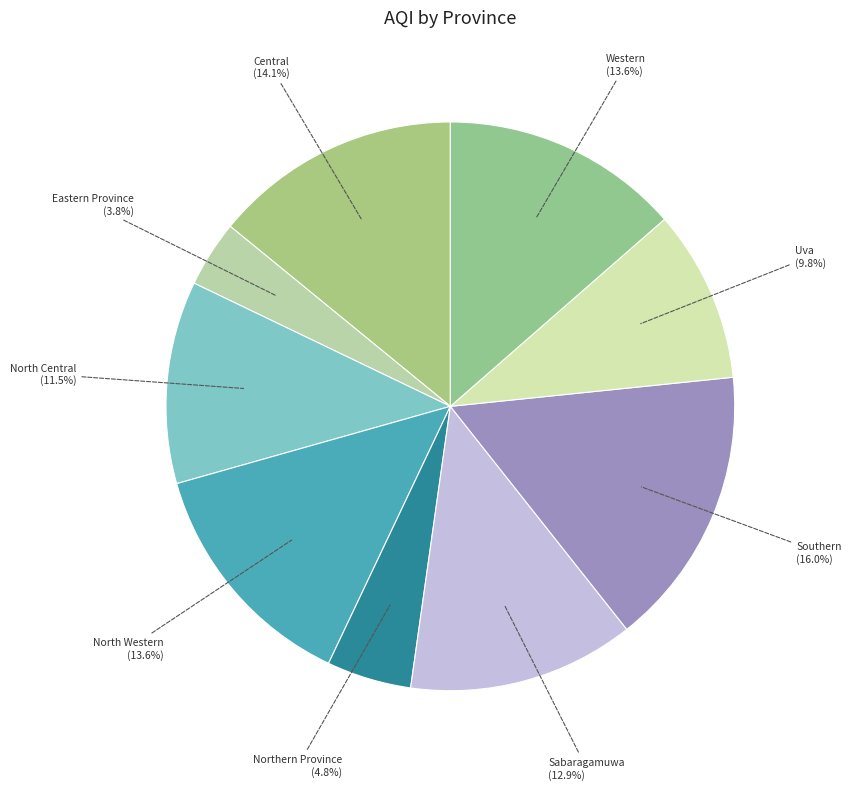

Which slice is the smallest?

Eastern Province